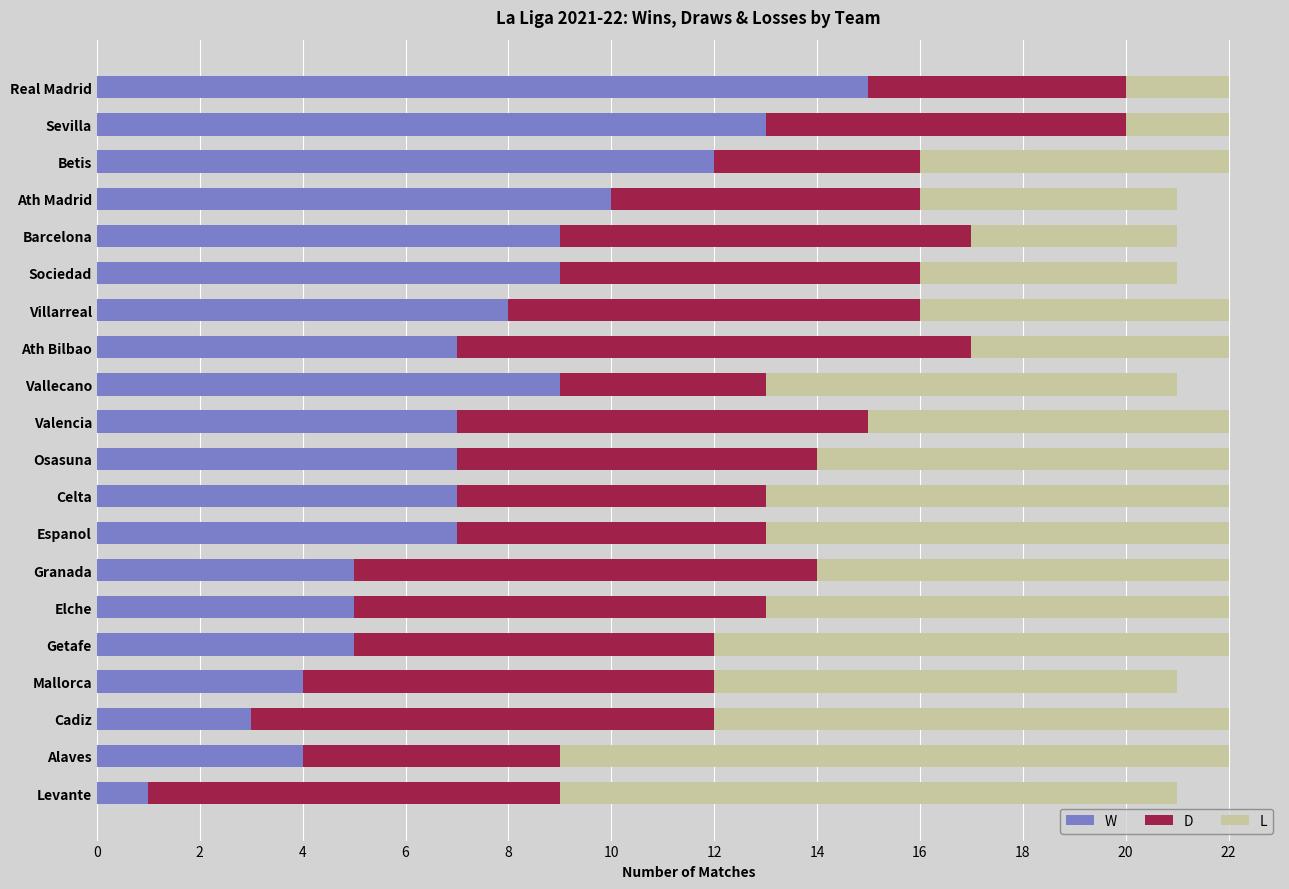

What is the total value across all series at Granada?

22